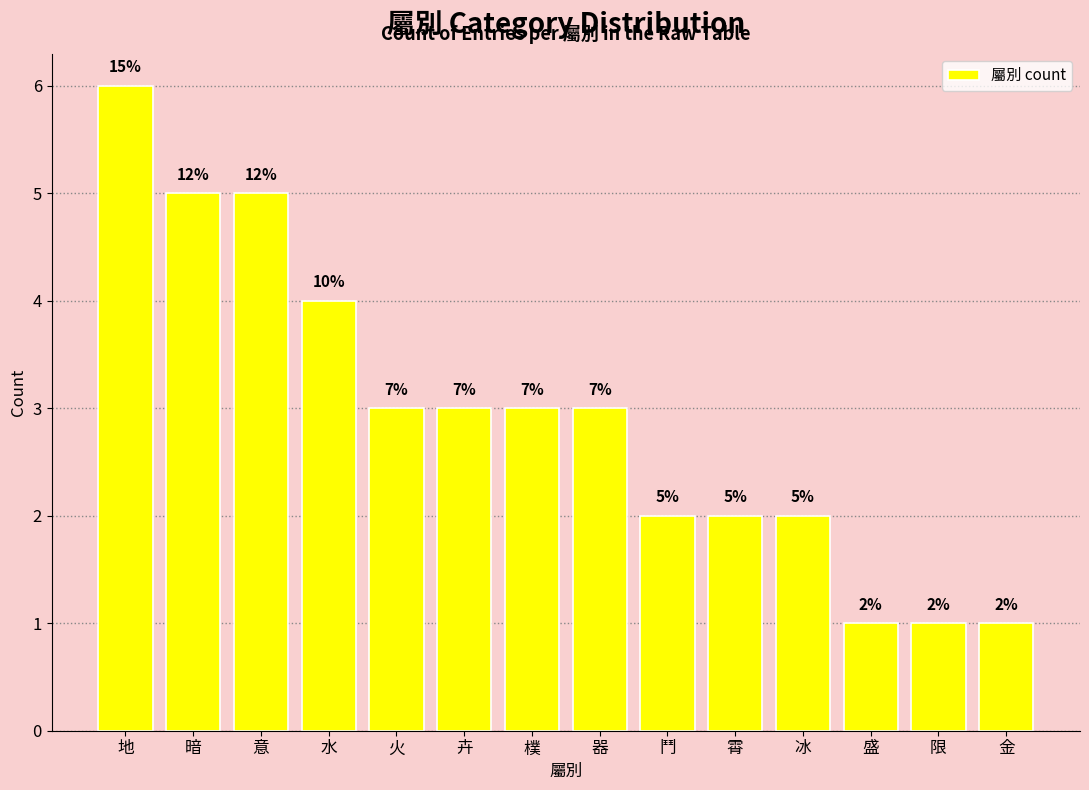

Which category has the highest value across all series?

地